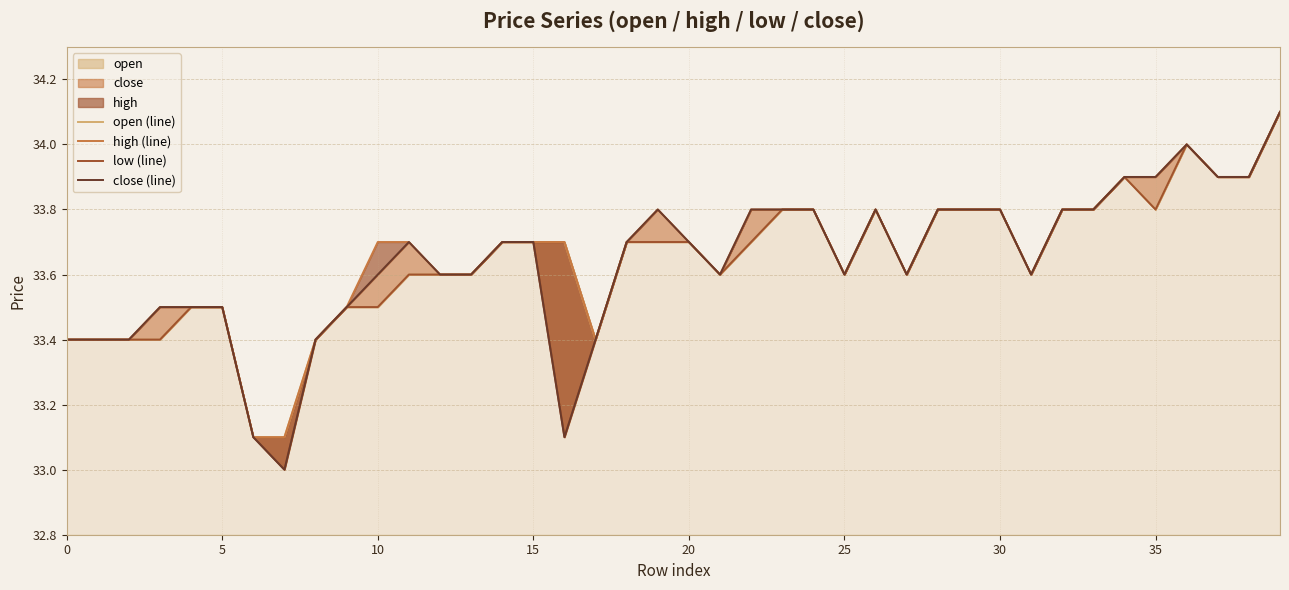

True or false: low (line) and high (line) intersect in this chart.

False